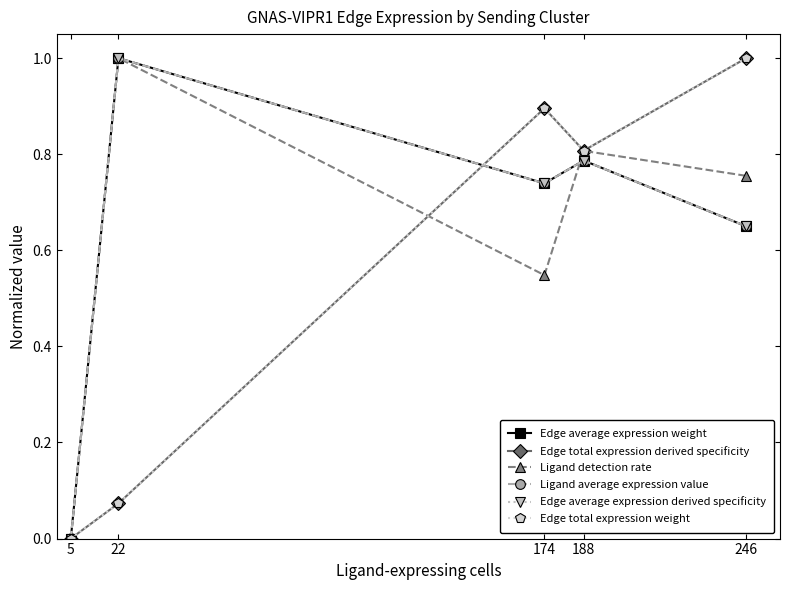

What is the value of the Edge average expression weight point at the 2nd from the left?

1.0